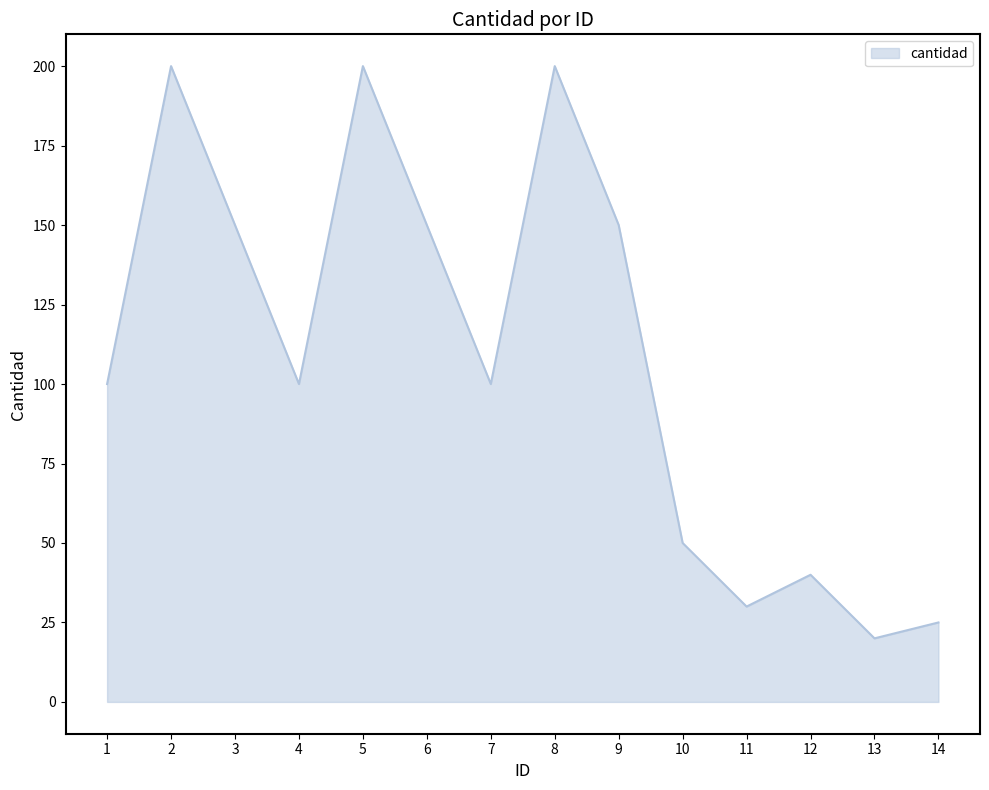

The value at 3 is 252. True or false?

False